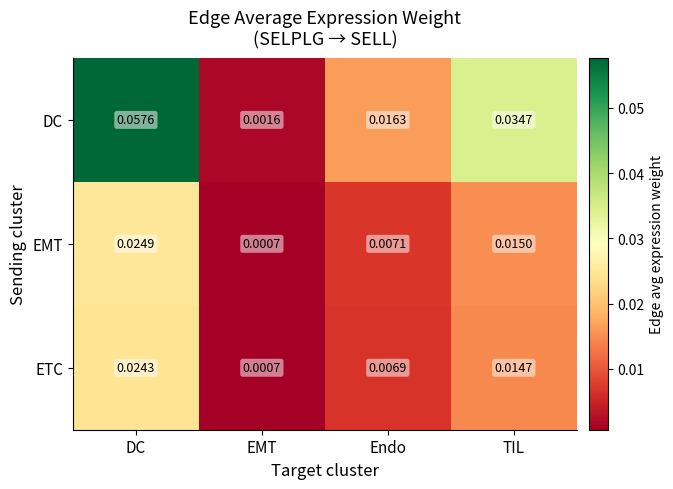

List the series in order of their peak value, highest first.

DC, EMT, ETC